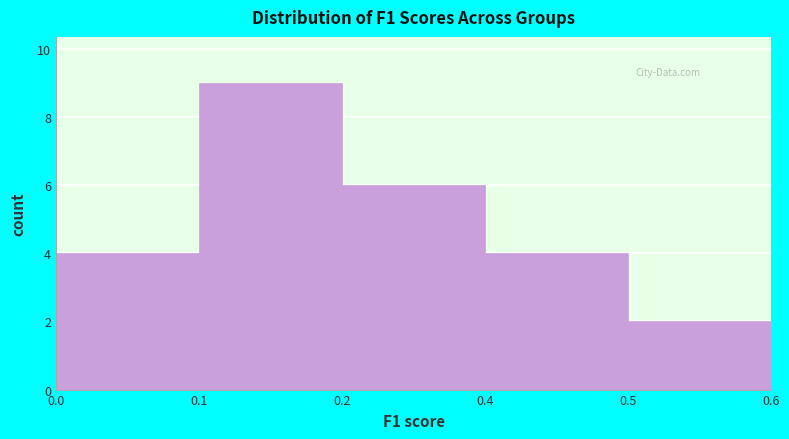

Reading left to right, extract all data points from this chart.

0.0=4	0.1=9	0.2=6	0.4=4	0.6=2